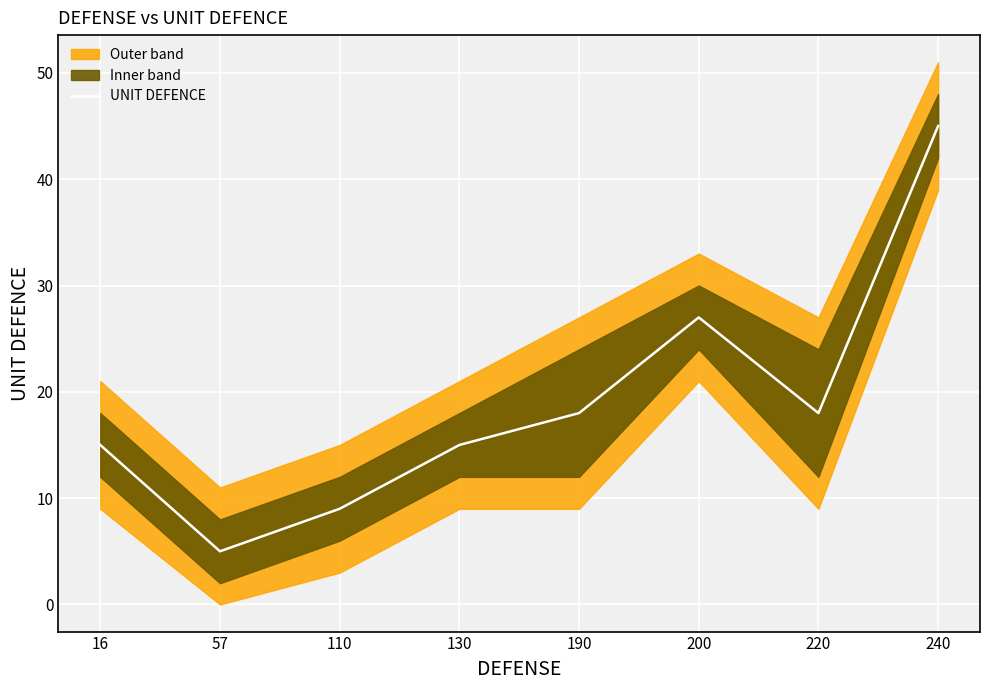

What is the minimum value shown in the chart?

5